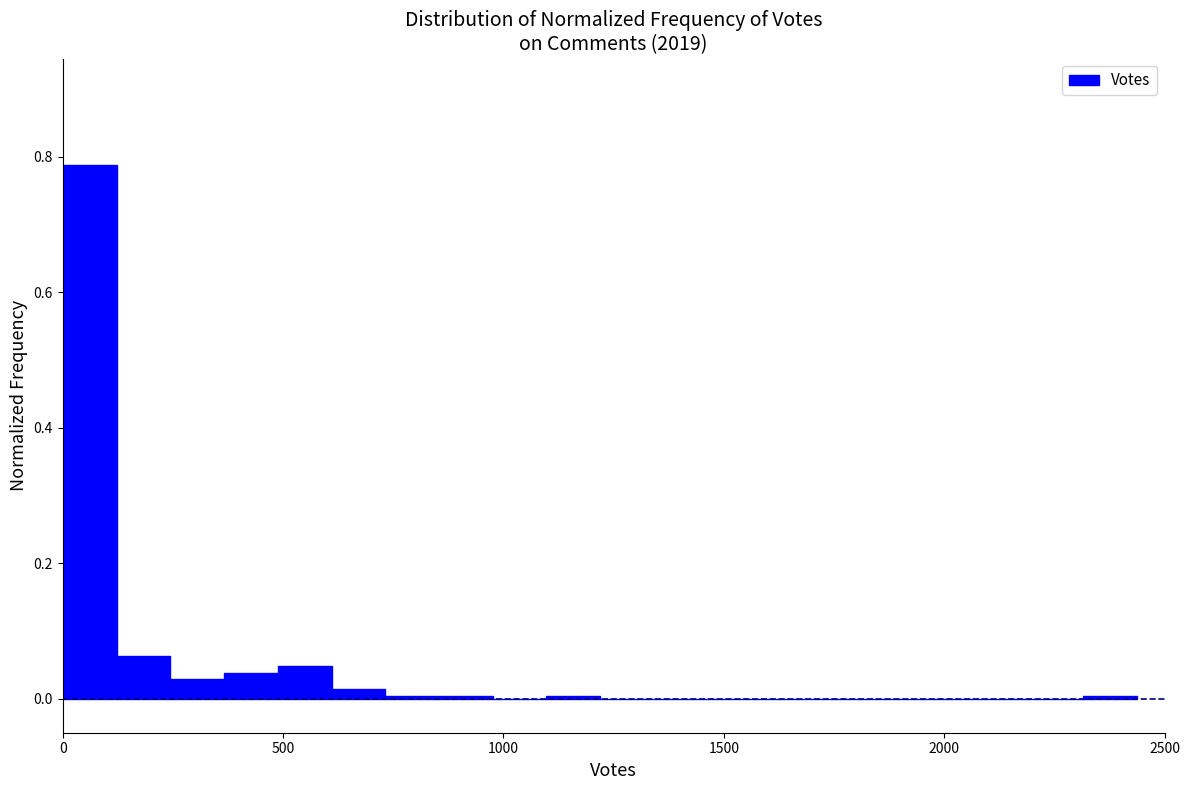

Around what value on the x-axis is the tallest bar? Give the approximate position of its centre, as read against the axis.

50